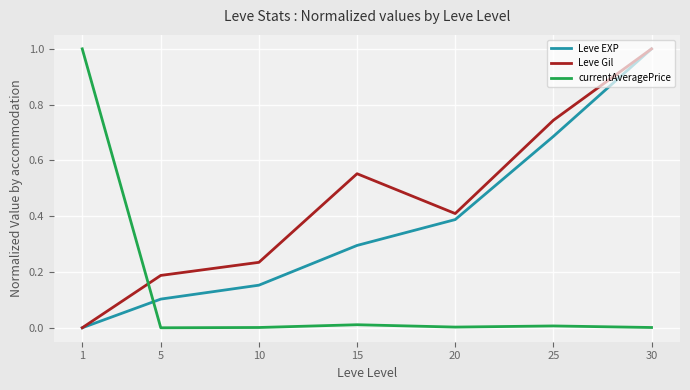

Is the value of Leve EXP at 20 greater than the value of currentAveragePrice at 10?

Yes